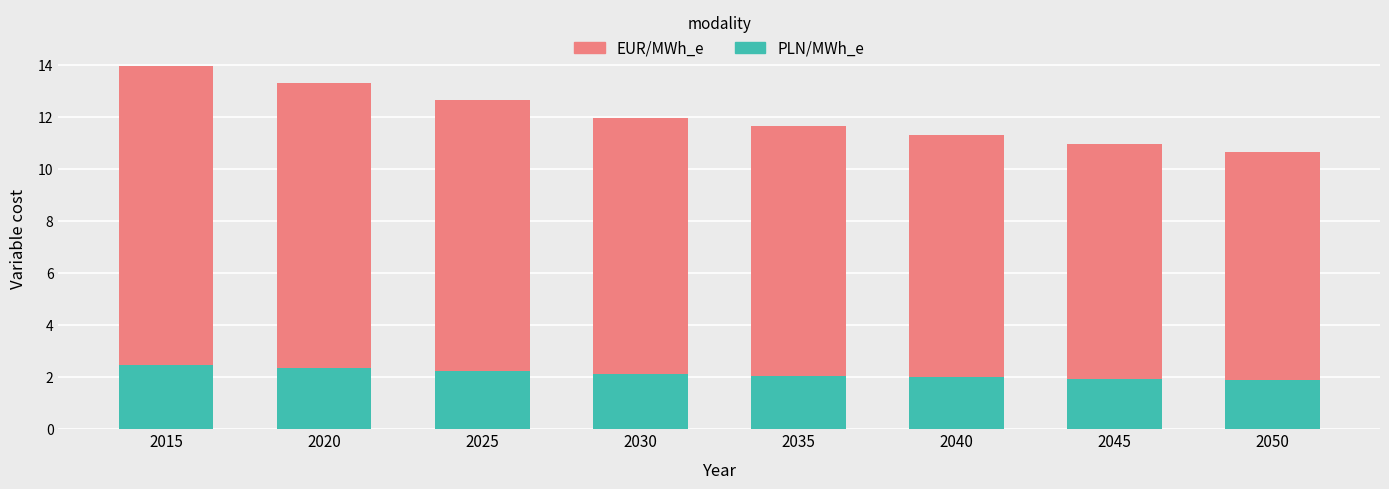

At which category is the sum across all series the highest?

2015